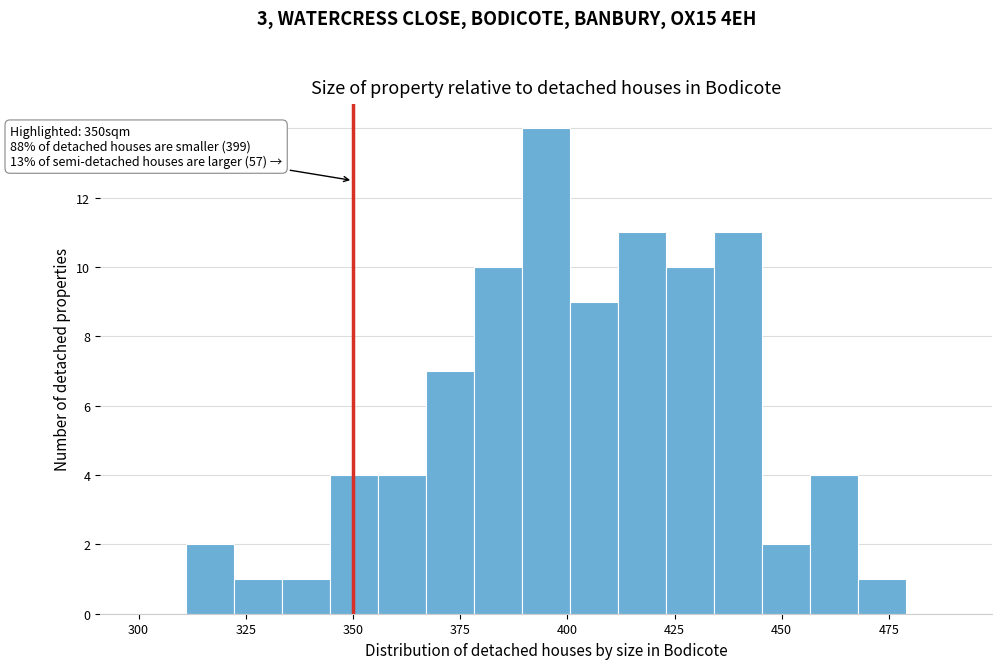

Read against the x-axis, roughly where is the centre of the tallest bar?

395